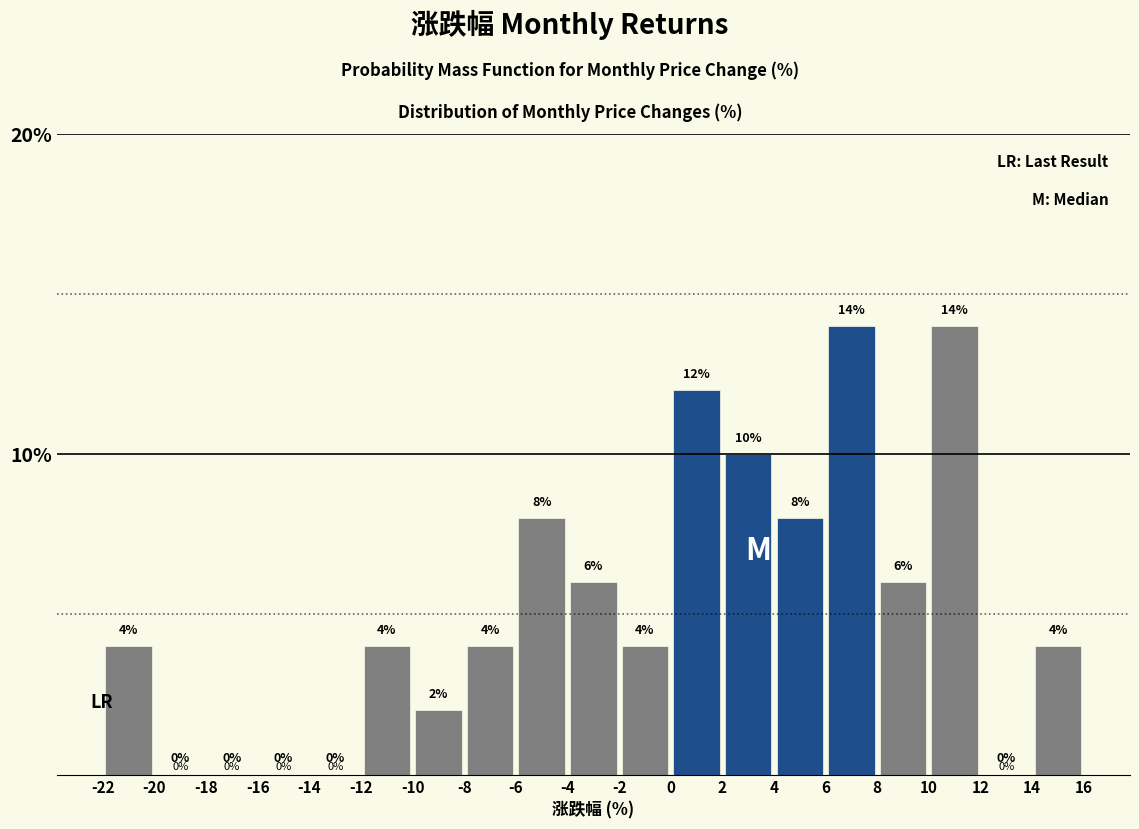

What is the height of the bar covering -2 to 0 on the x-axis?

4